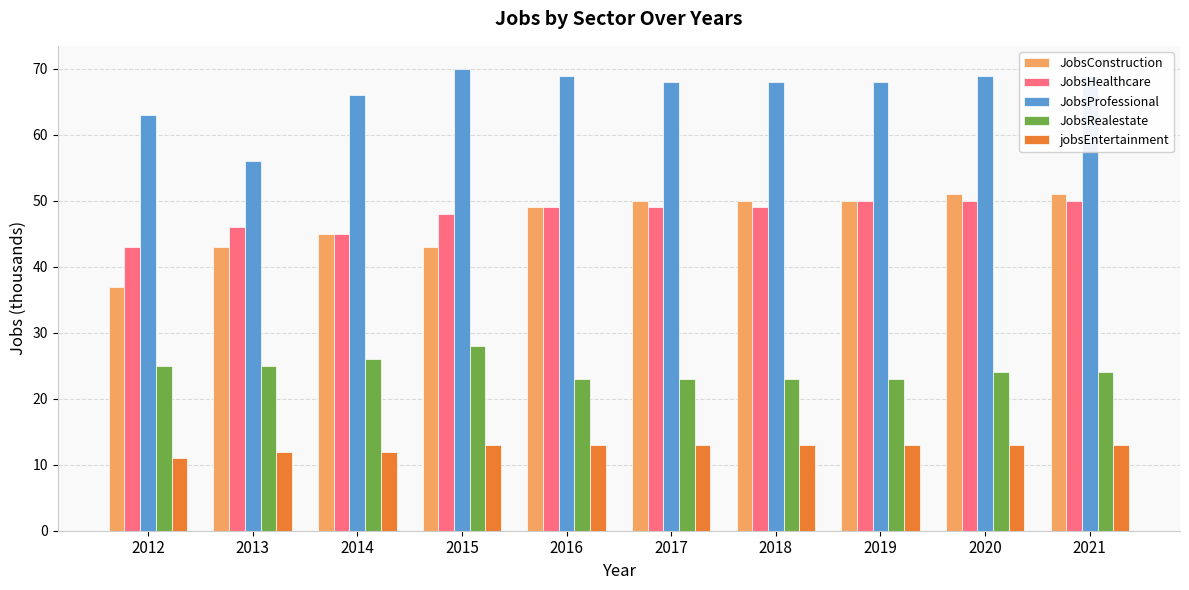

What is the sum of the JobsRealestate values at 2012 and 2018?

48